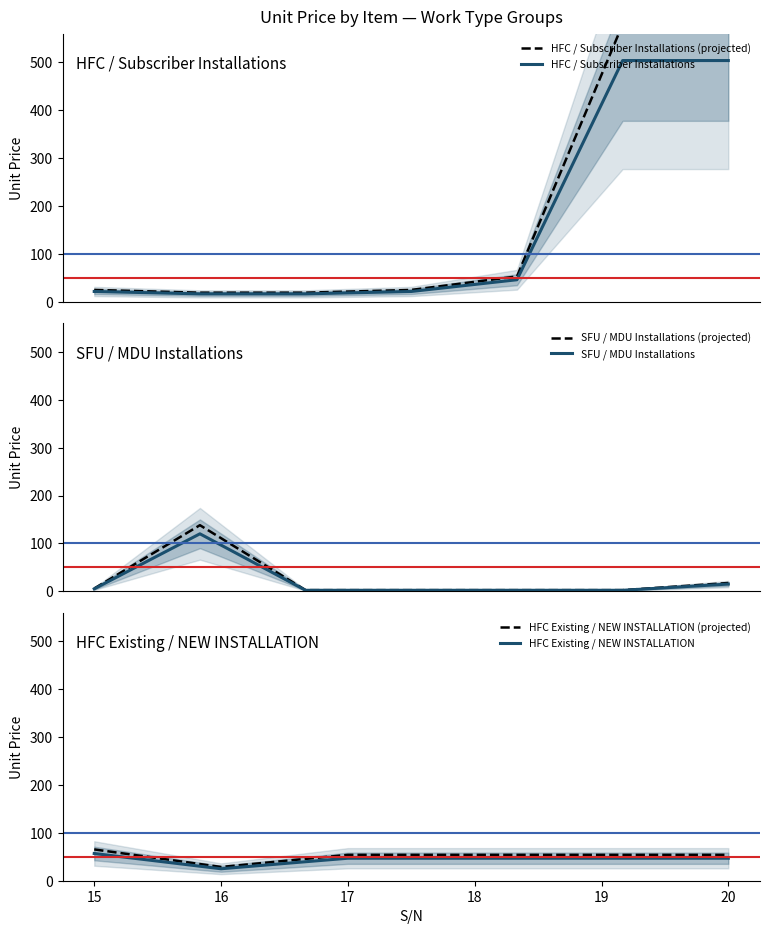

How many values are below 25?

10